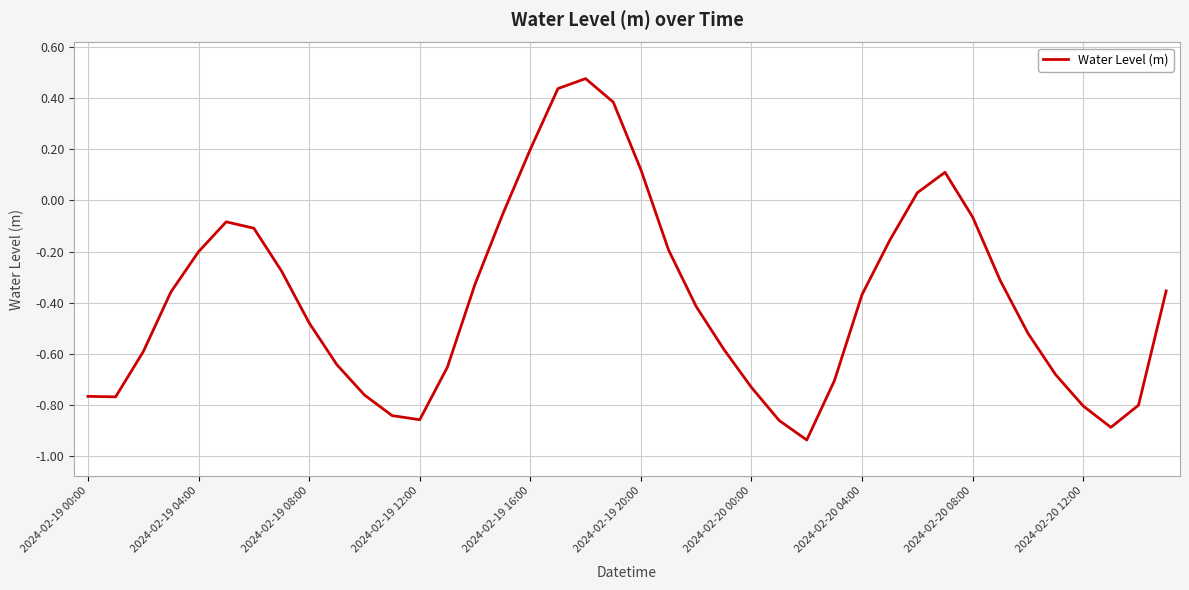

What is the difference between the second highest and second lowest values?

1.3